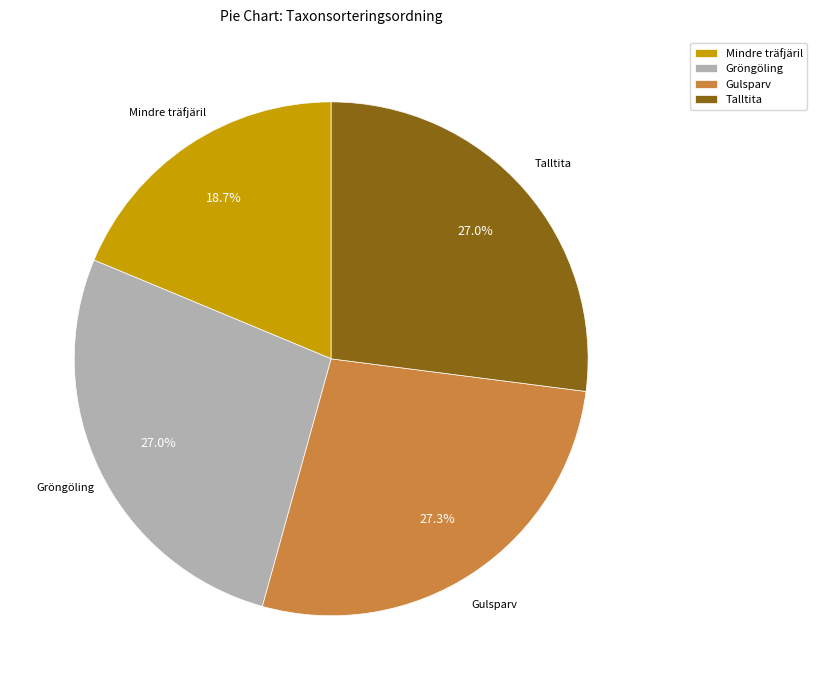

To the nearest percent, what is the difference between the largest and smallest slice percentages?

9%